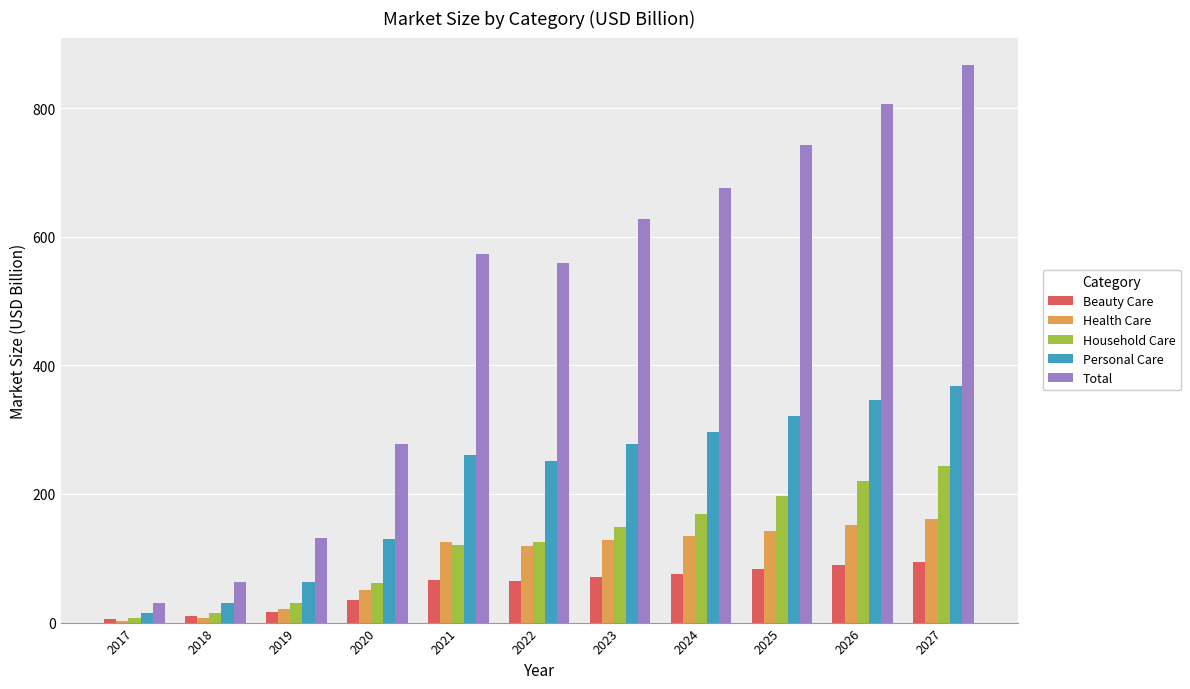

Read the Health Care value at 2021.

125.0